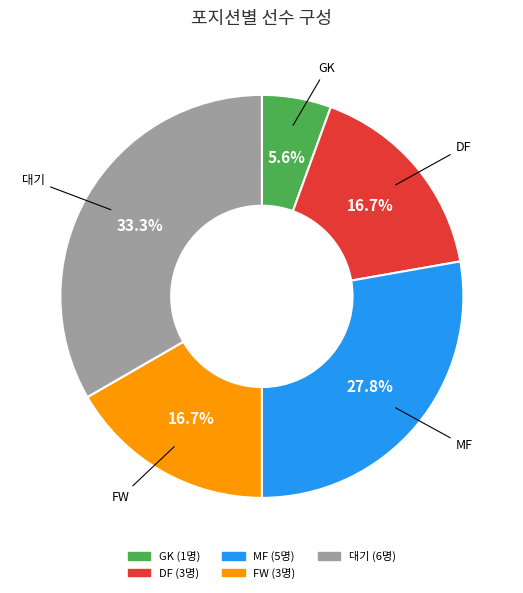

Is there a majority slice in this chart?

No